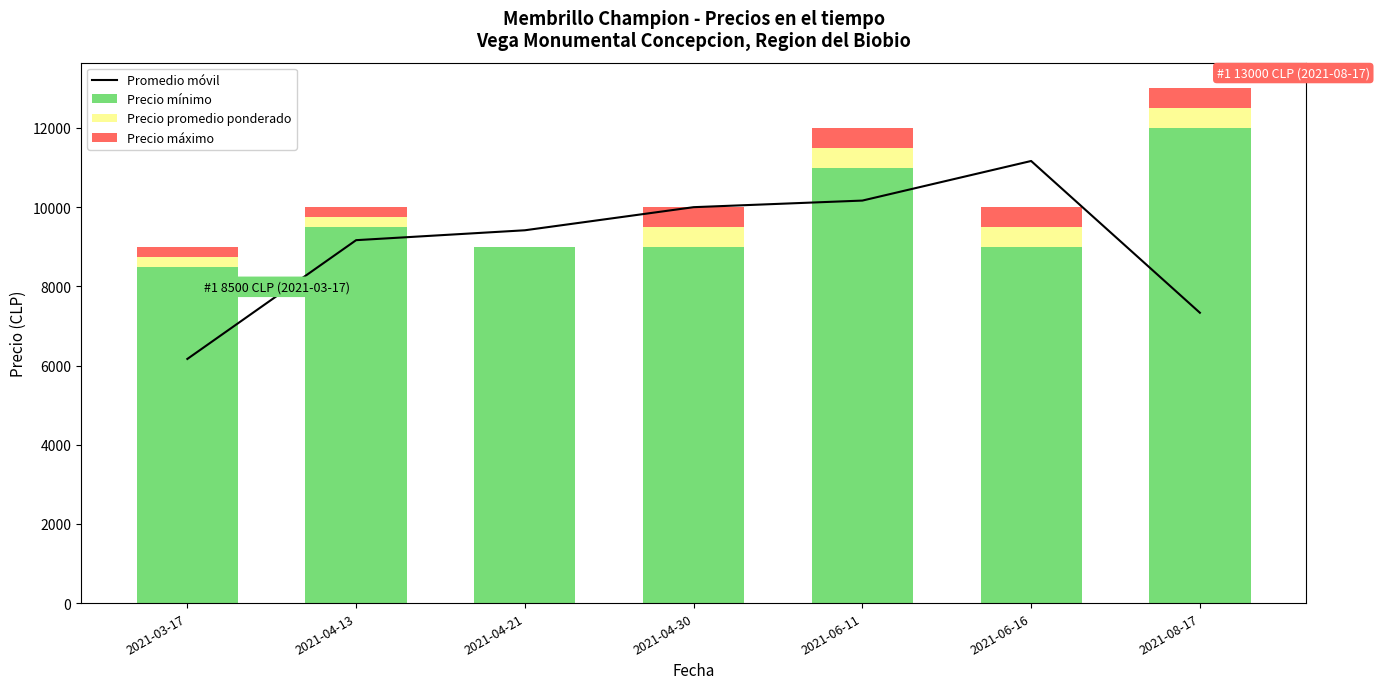

What is the approximate value of Precio máximo at 2021-04-30?

500.0